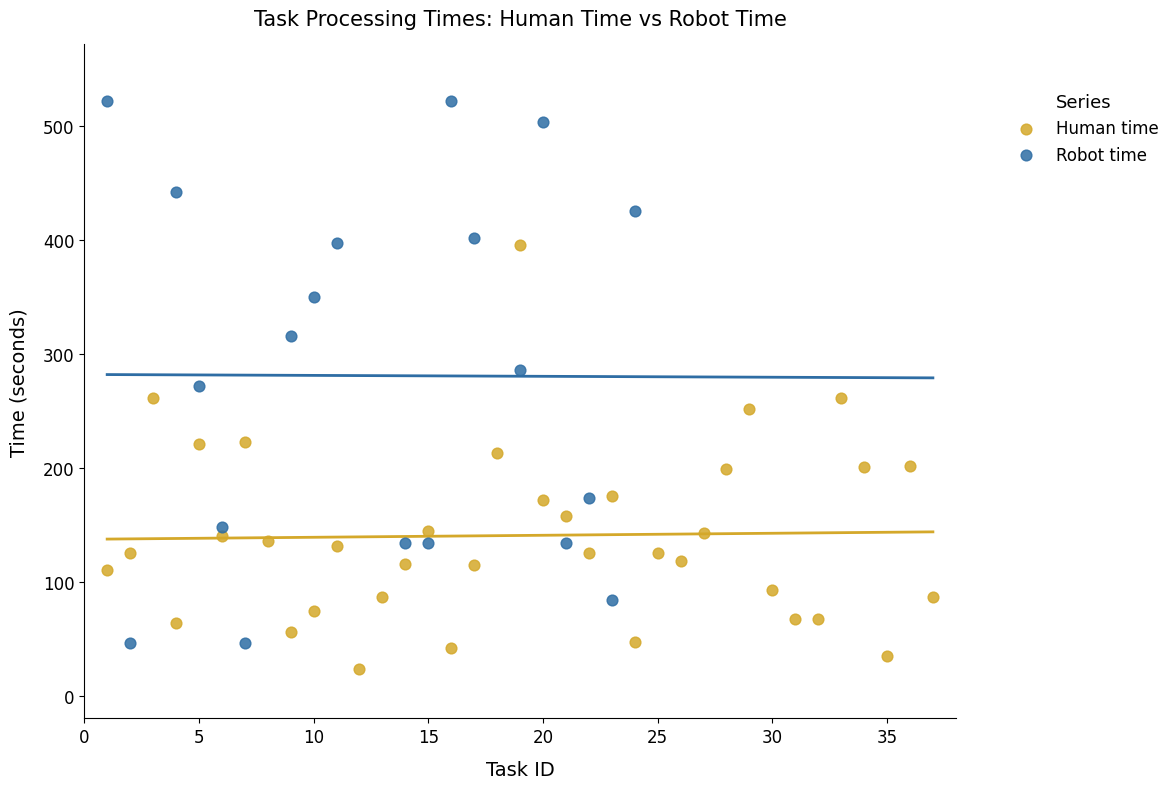

Which series reaches the maximum Y coordinate?

Robot time